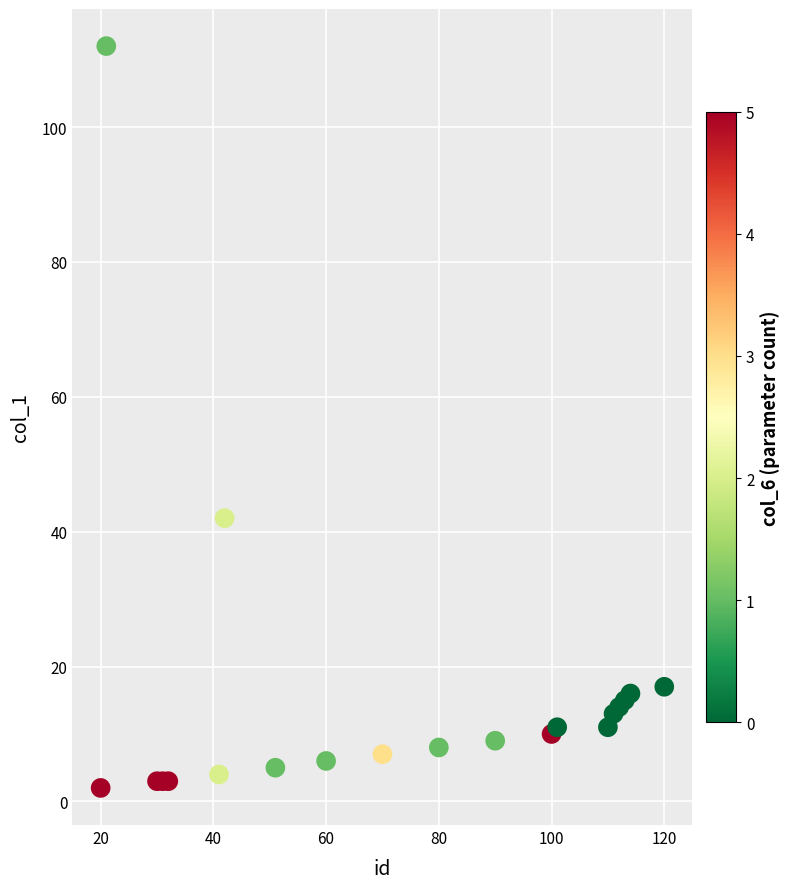

What Y value in the scatter plot is closest to 57?

42